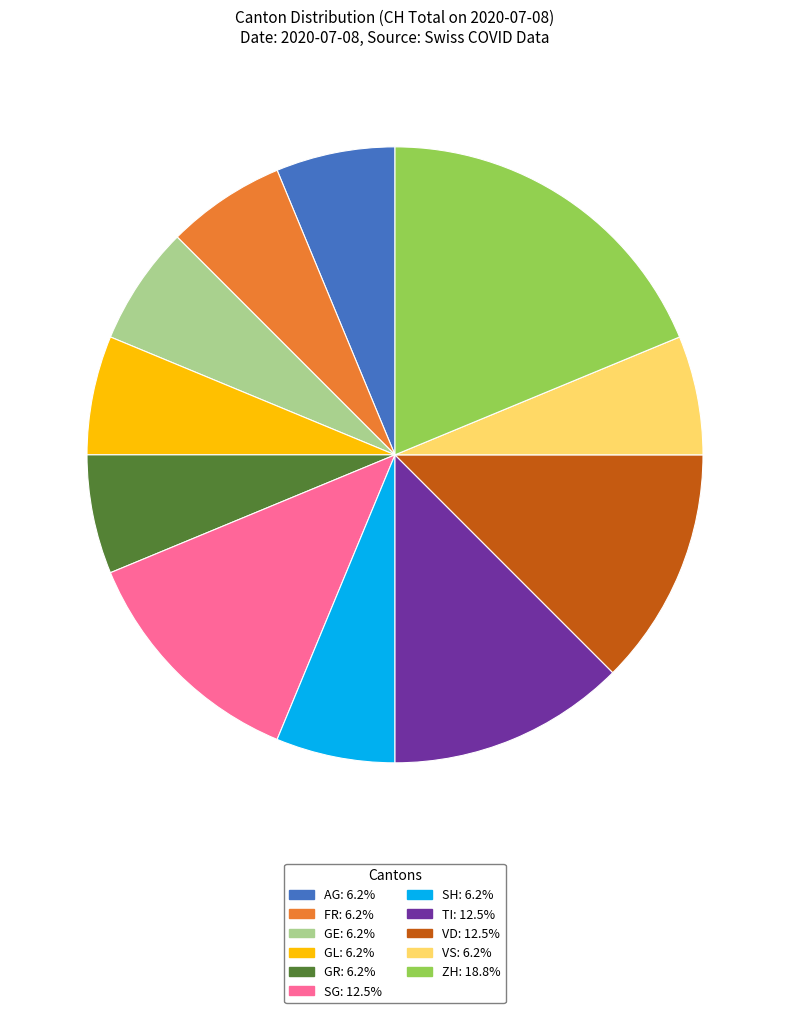

Is there any slice that represents more than half of the pie?

No